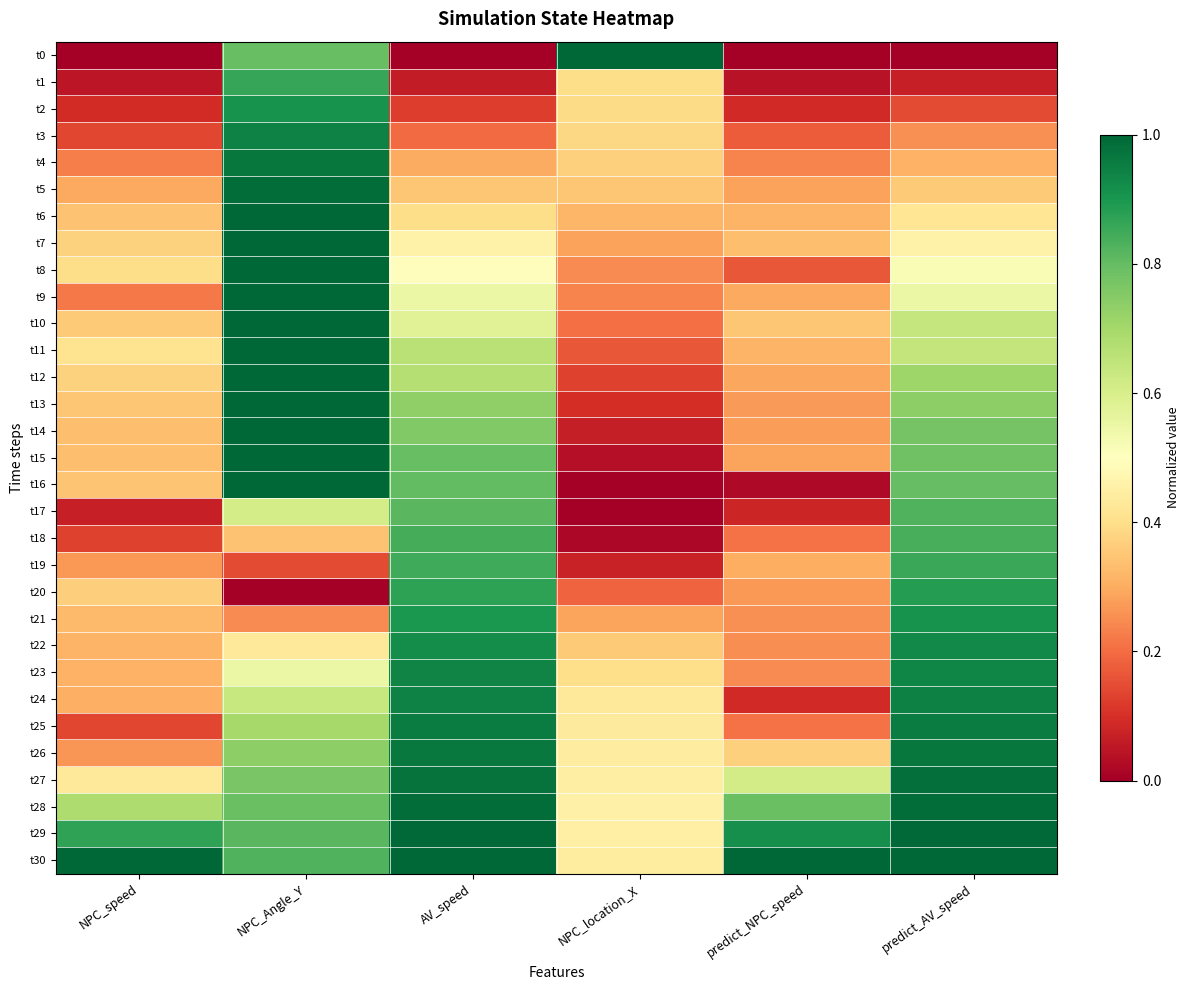

Which series has the largest total across all categories?

t30